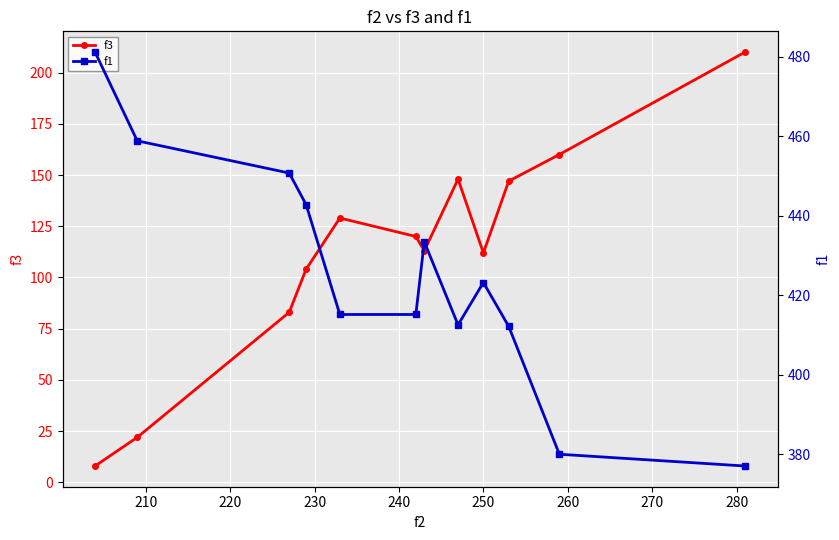

True or false: f3 and f1 cross at least once.

False